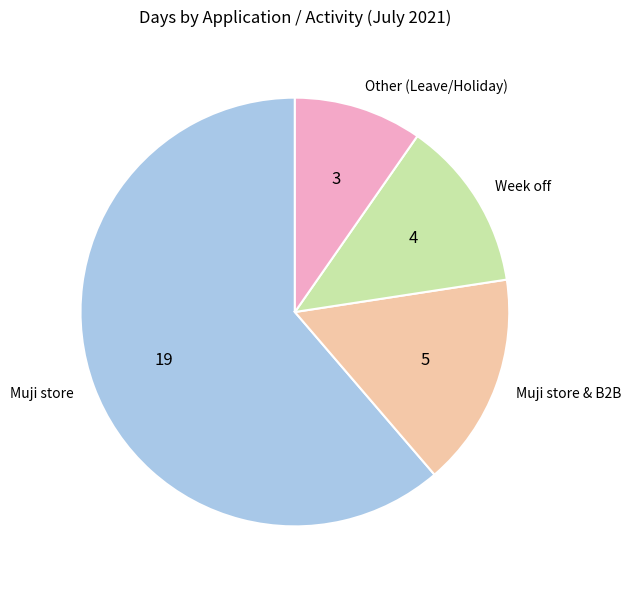

Do Other (Leave/Holiday) and Muji store together represent more than half of the pie?

Yes